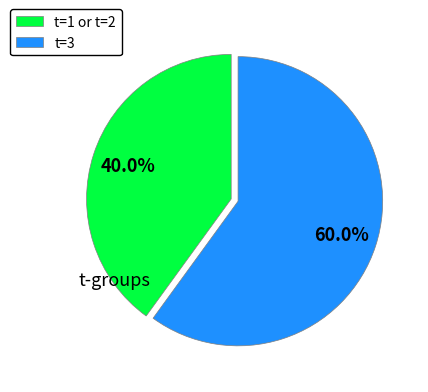

What is the largest slice in the pie chart?

t=3